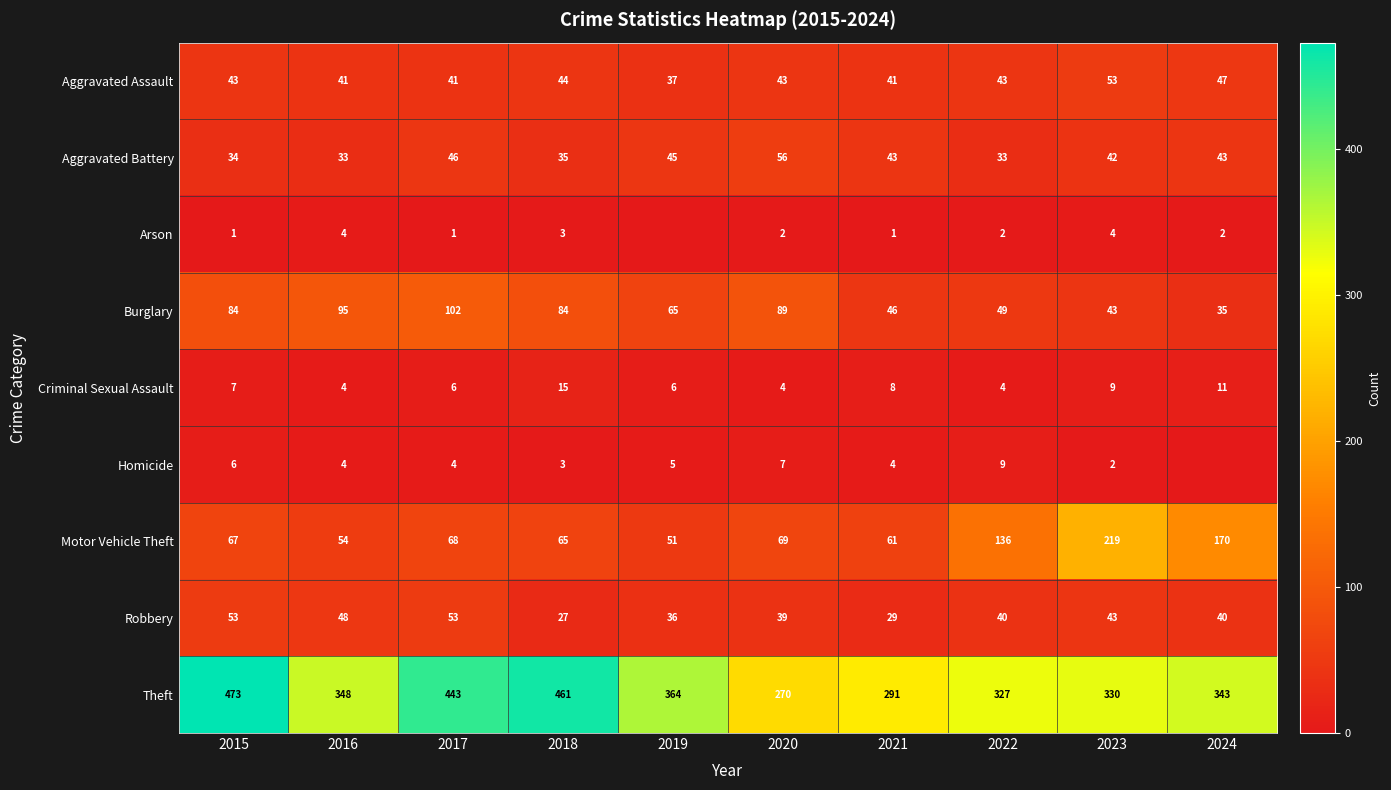

What is the difference between the highest and lowest values at 2017?

442